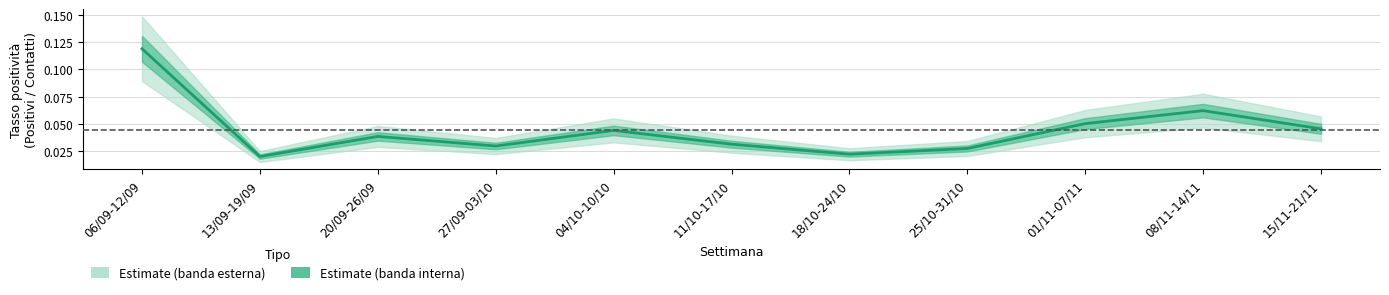

Is it true that the value at 25/10-31/10 is 0.0?

False